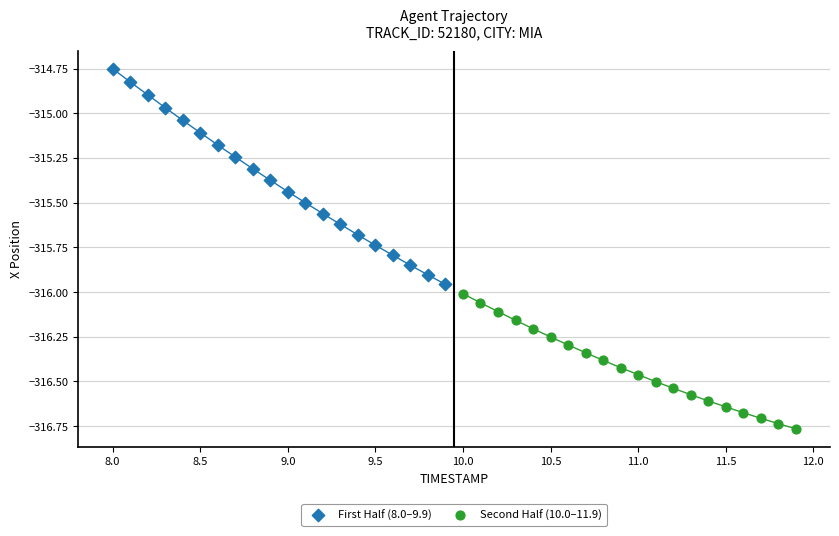

What are all the series names shown in the legend?

First Half (8.0–9.9), Second Half (10.0–11.9)